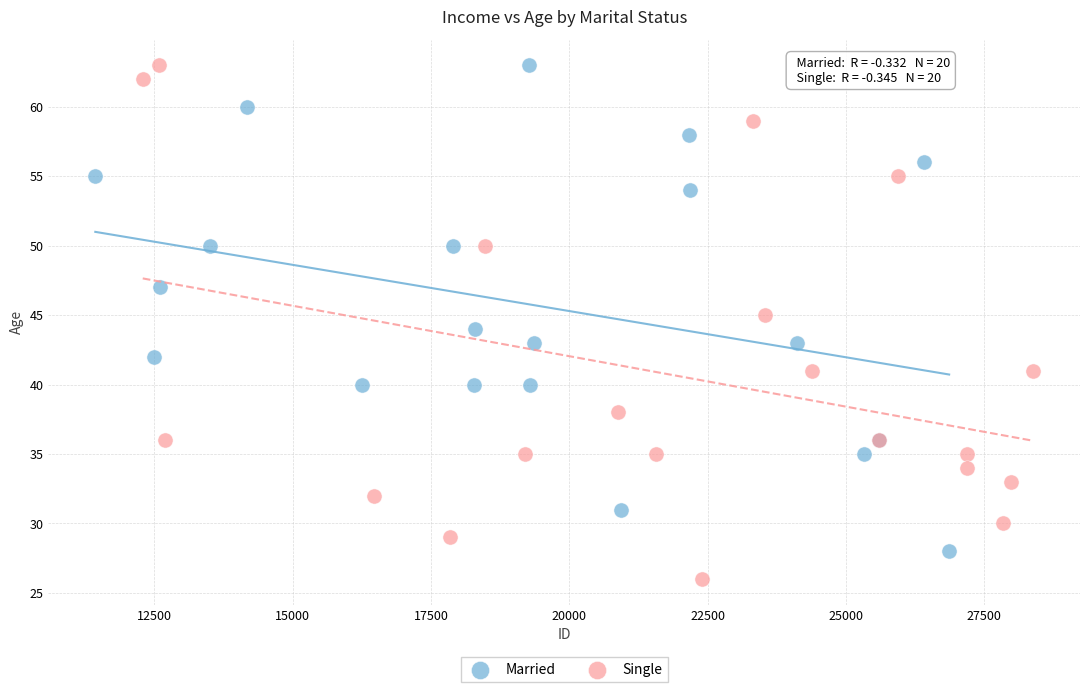

Which series has the largest Y range (max minus min)?

Single